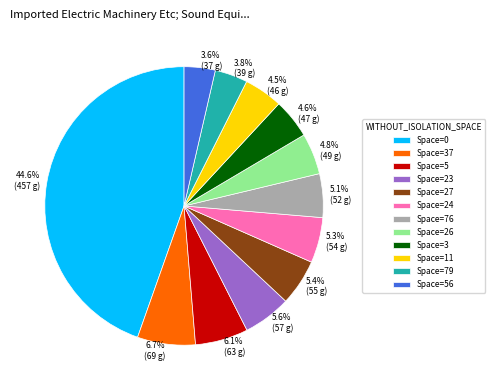

How much of the chart is everything except Space=27?

94.6%